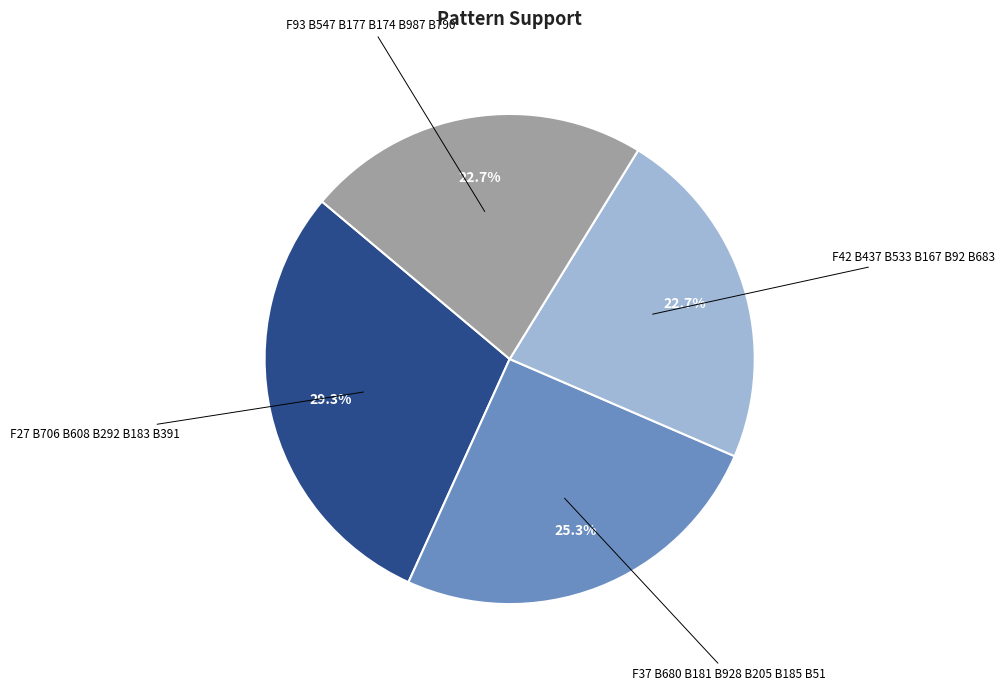

Is there any slice that represents more than half of the pie?

No